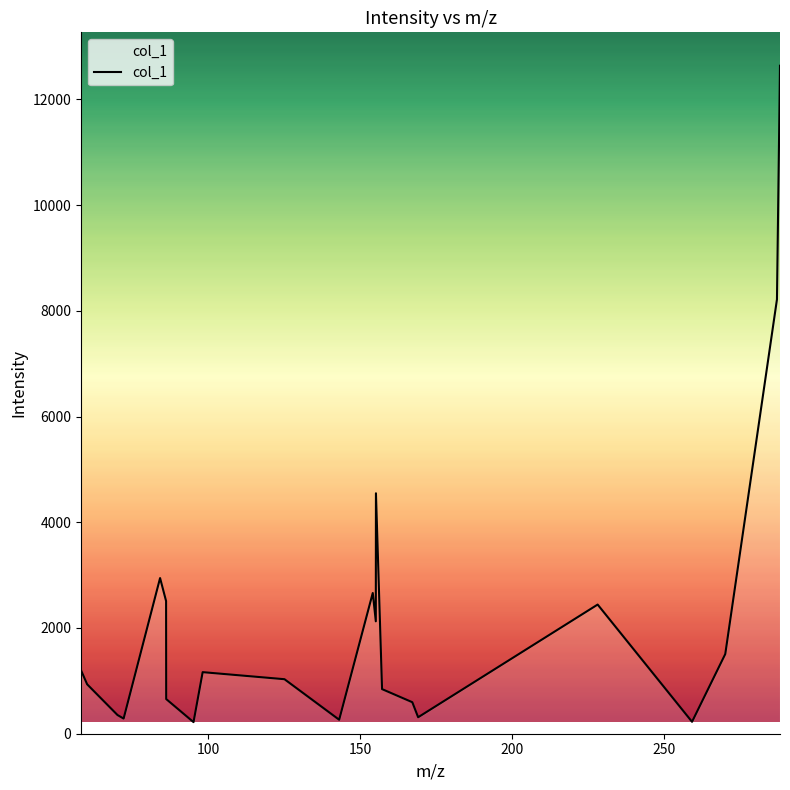

What is the maximum value shown in the chart?

12635.5